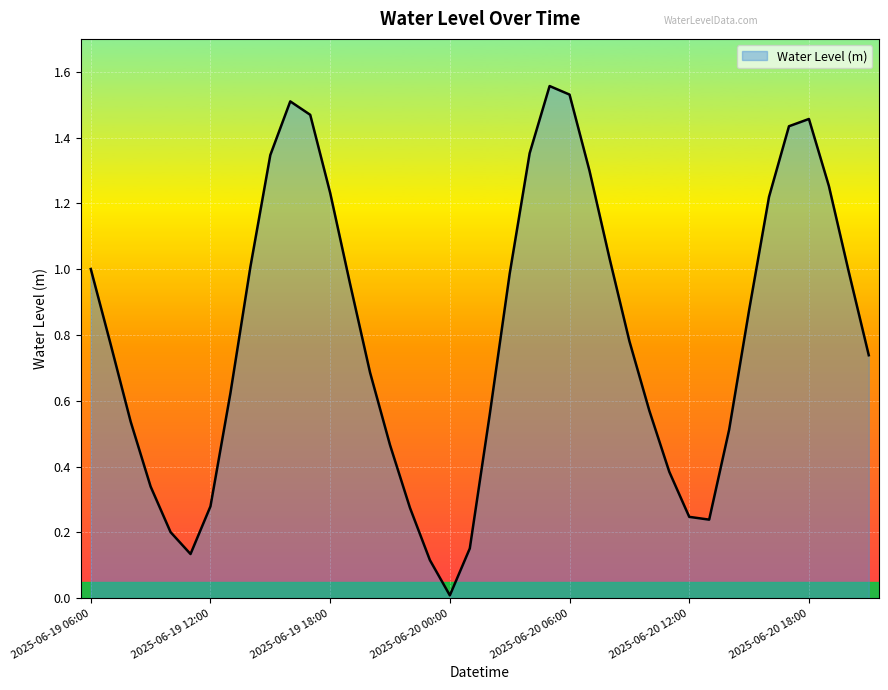

What is the value of the 5th point from the left?

0.2